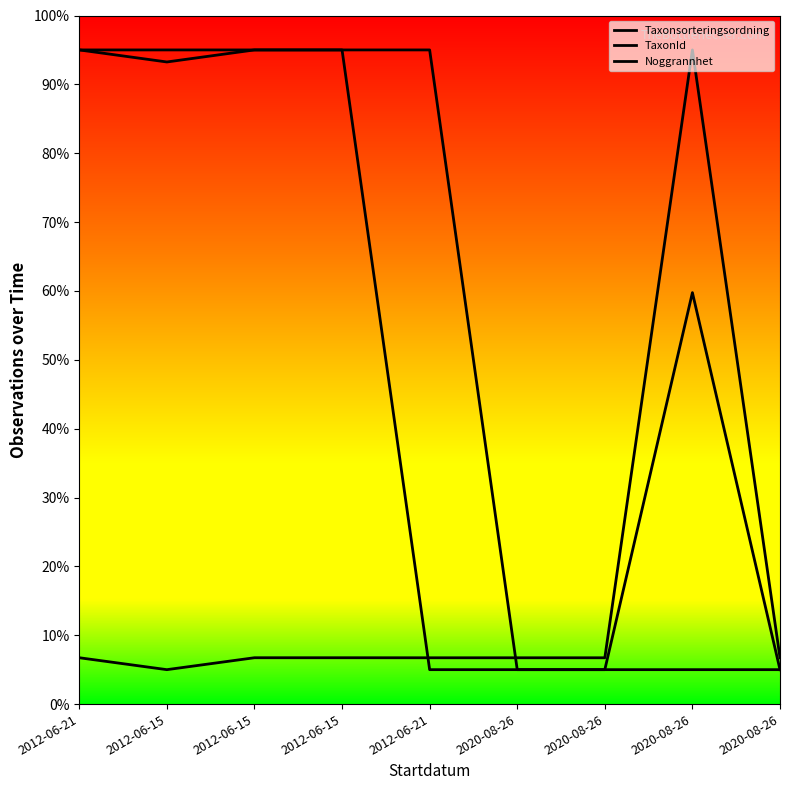

What is the maximum value shown in the chart?

95.0